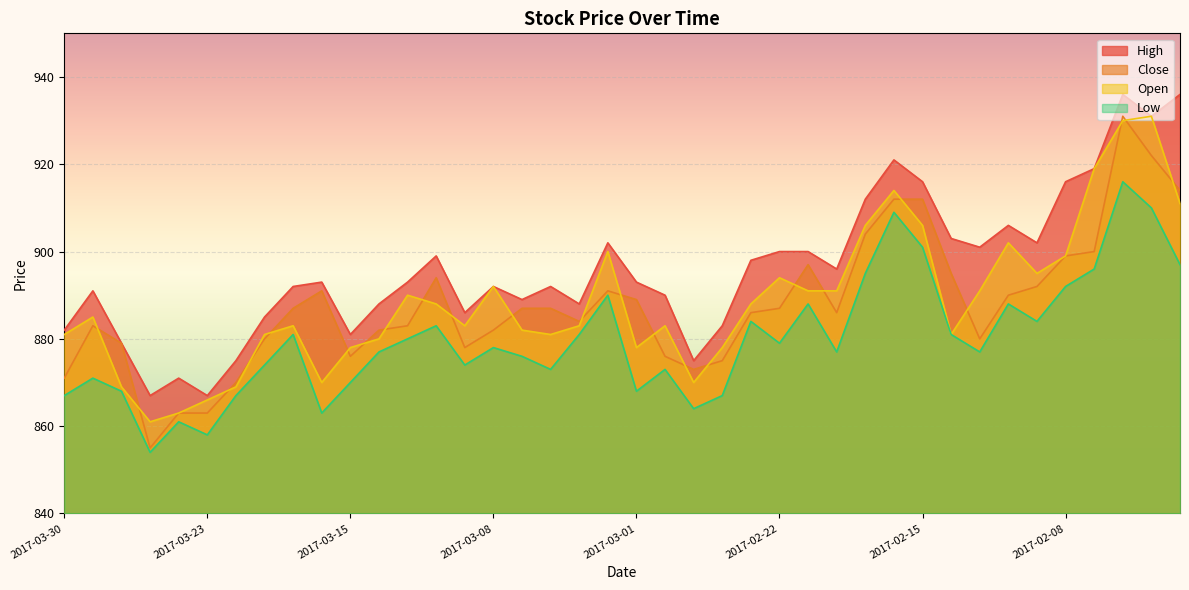

Which category has the highest value in the High series?

2017-02-06